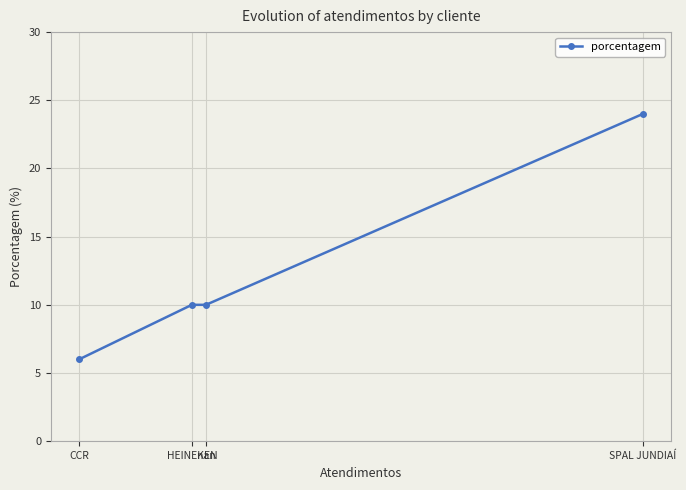

Which has a higher value, CCR or HEINEKEN?

HEINEKEN